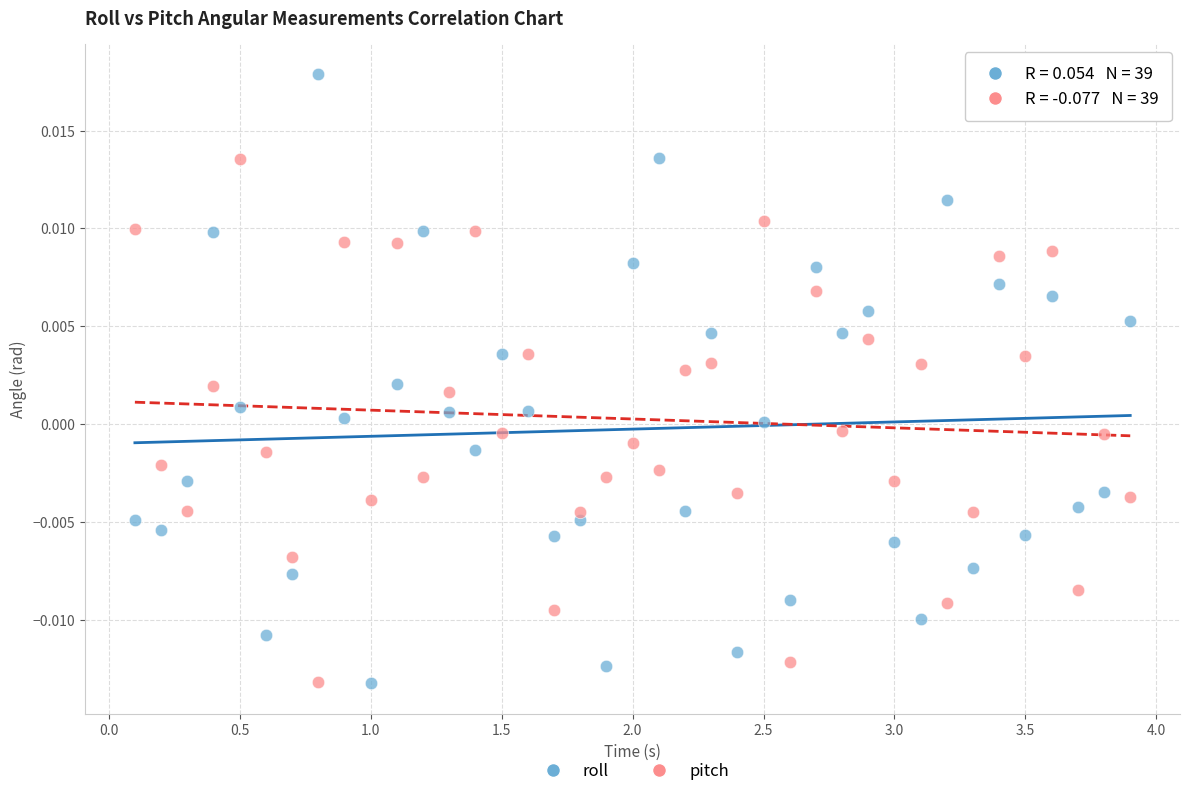

Which series contains the highest Y value?

roll